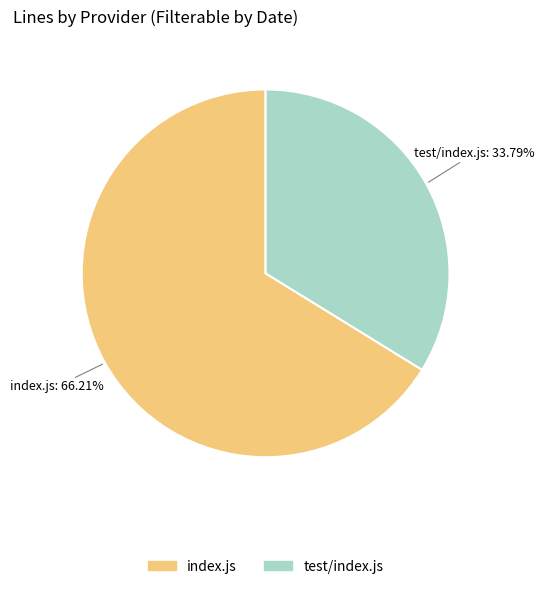

Is it true that index.js is 54% of the pie?

False